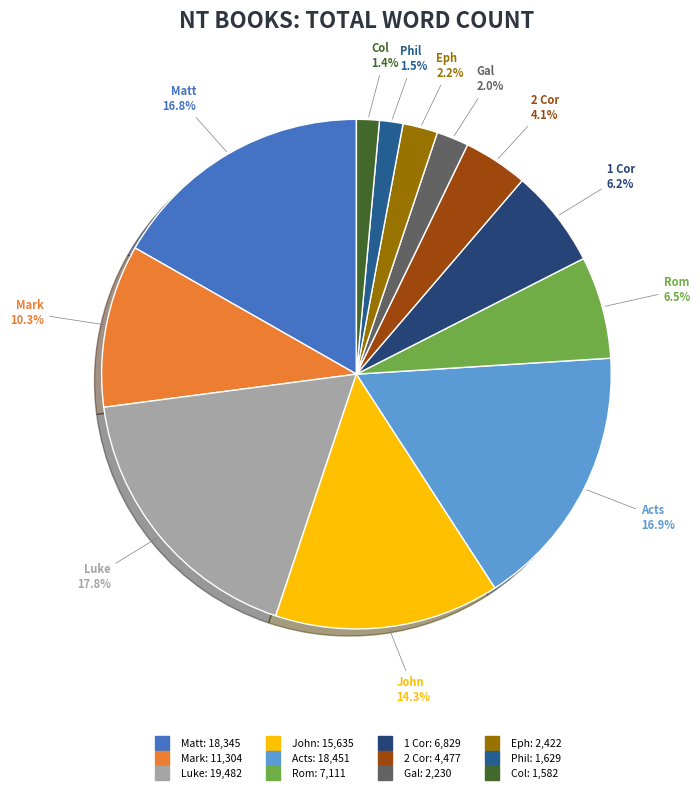

Count the number of slices in the pie.

12